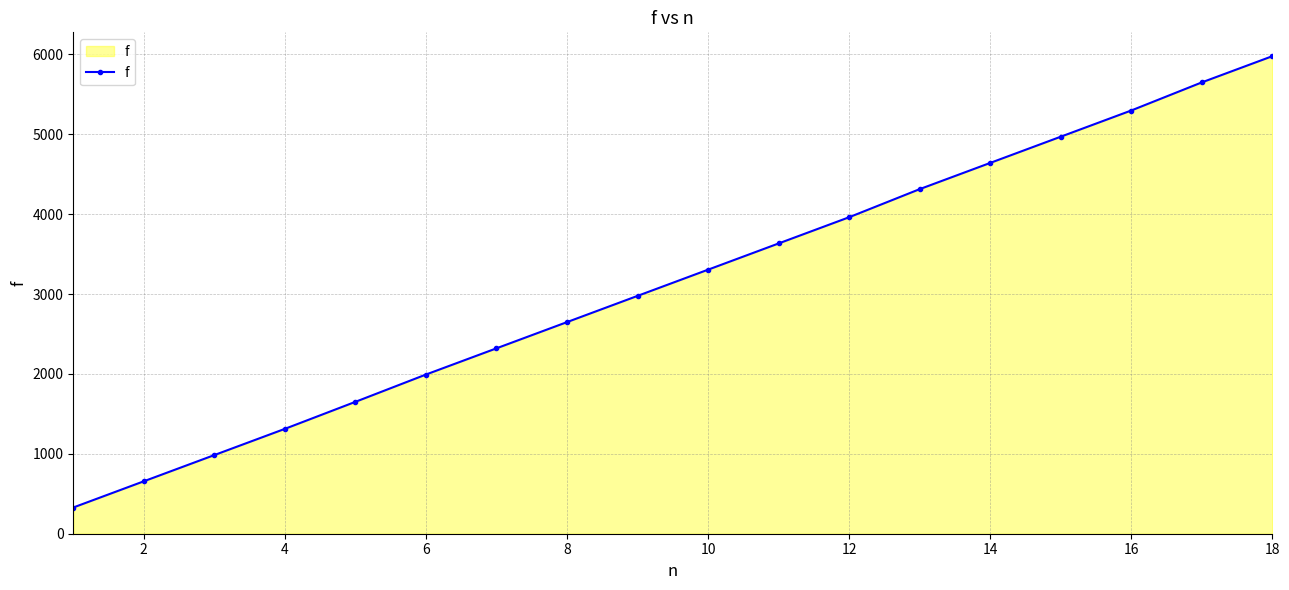

What is the greatest value displayed?

5976.6